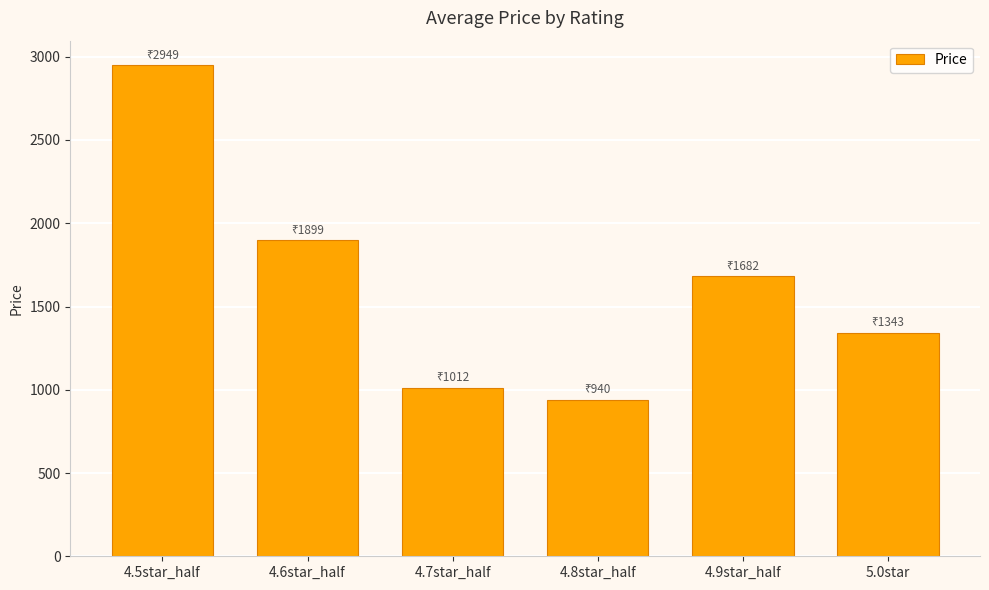

How many series are shown in this chart?

1